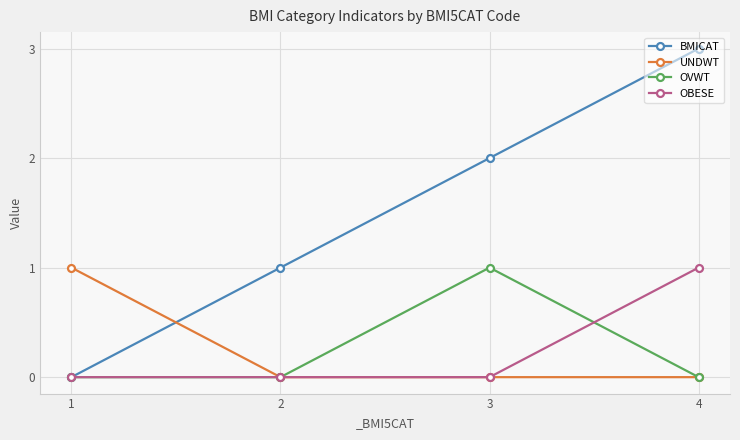

The OVWT series shows 0 at 4. True or false?

True